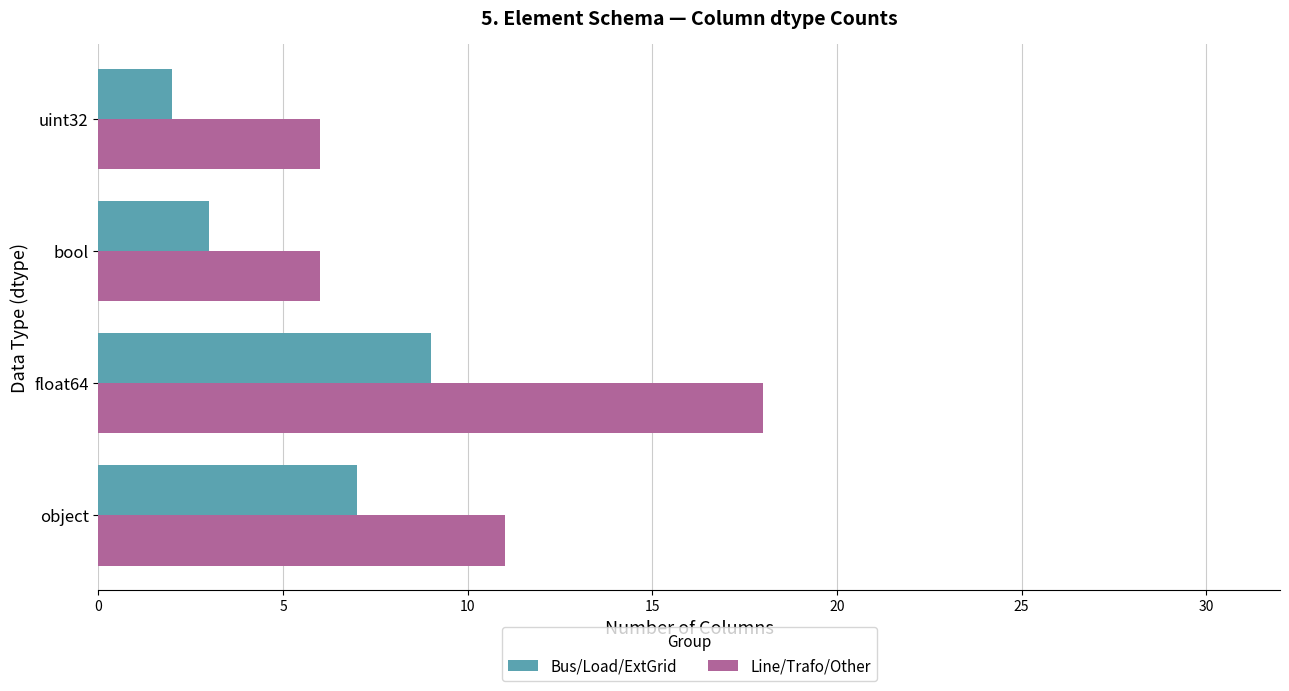

Which label corresponds to the largest value in the chart?

float64